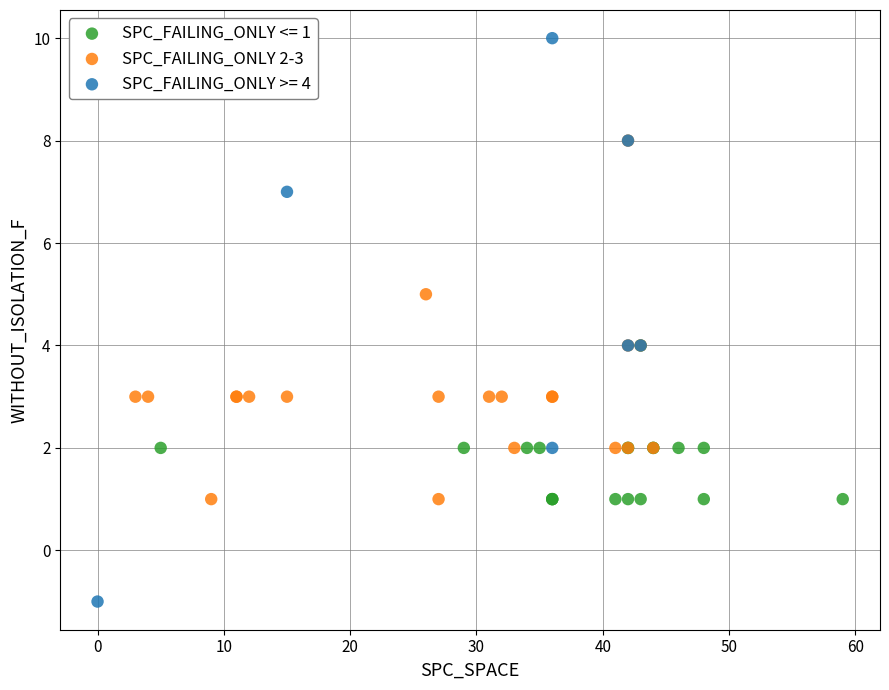

Which series reaches the maximum Y coordinate?

SPC_FAILING_ONLY >= 4